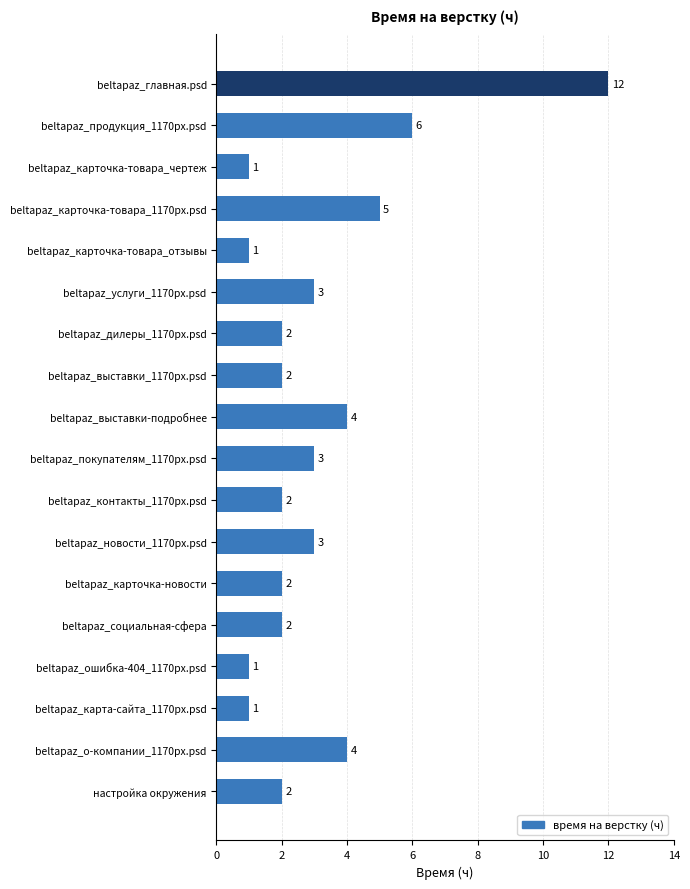

Which category has the highest value across all series?

beltapaz_главная.psd